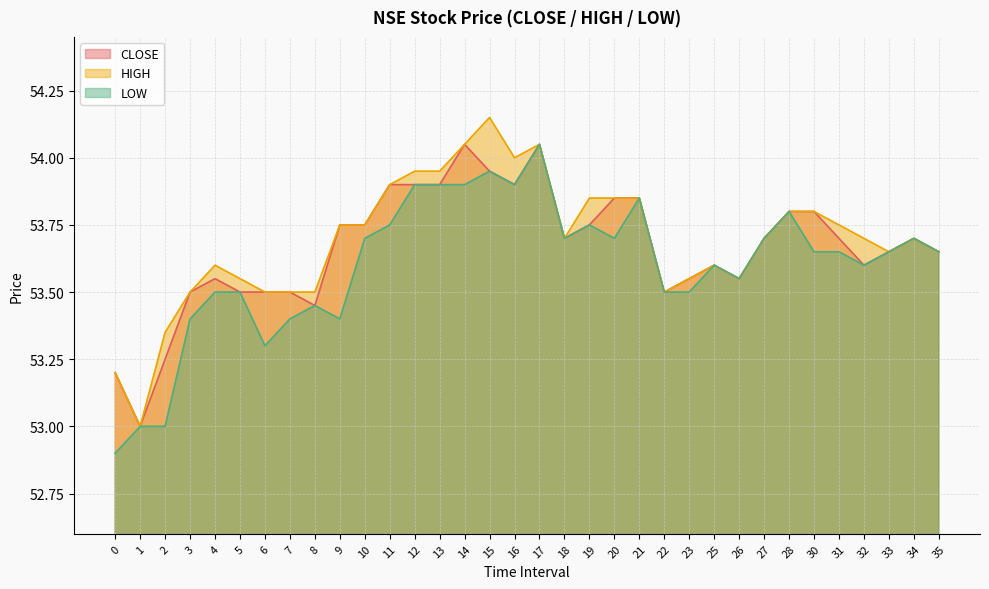

List the series in order of their overall mean, highest first.

HIGH, CLOSE, LOW